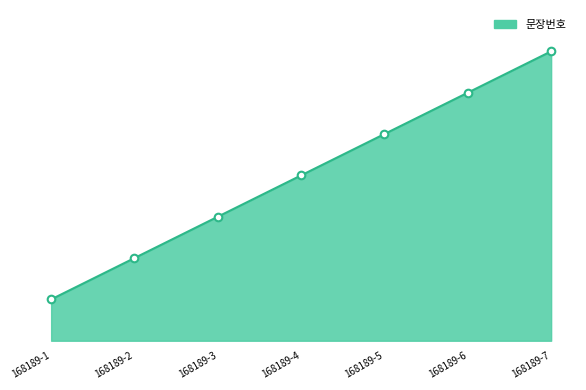

Is this an area chart (filled region under the line)?

Yes